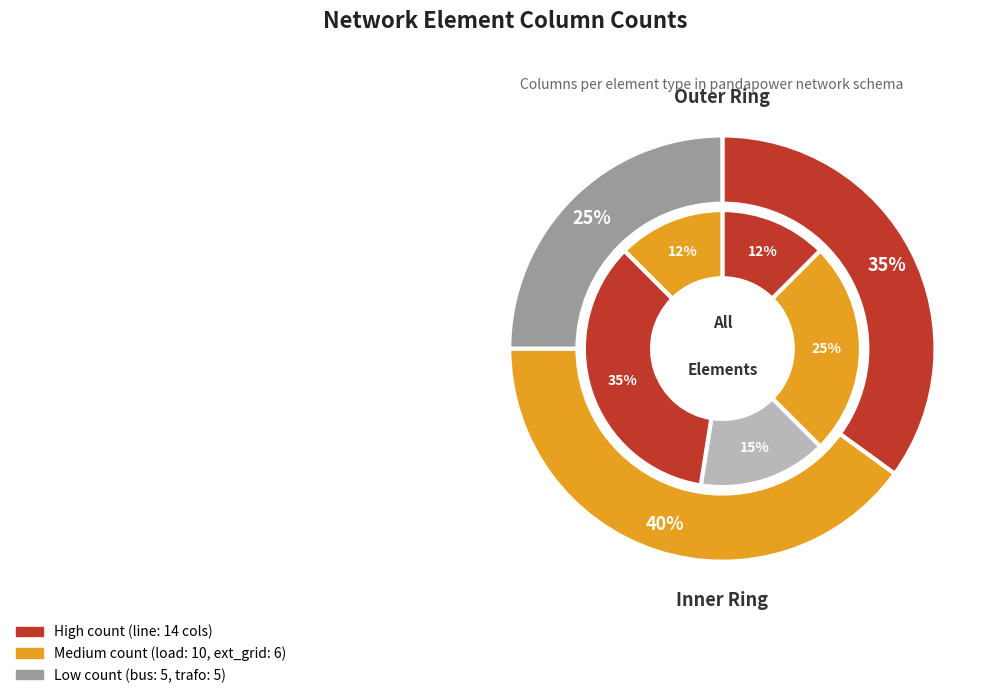

Does trafo account for over 50% of the chart?

No